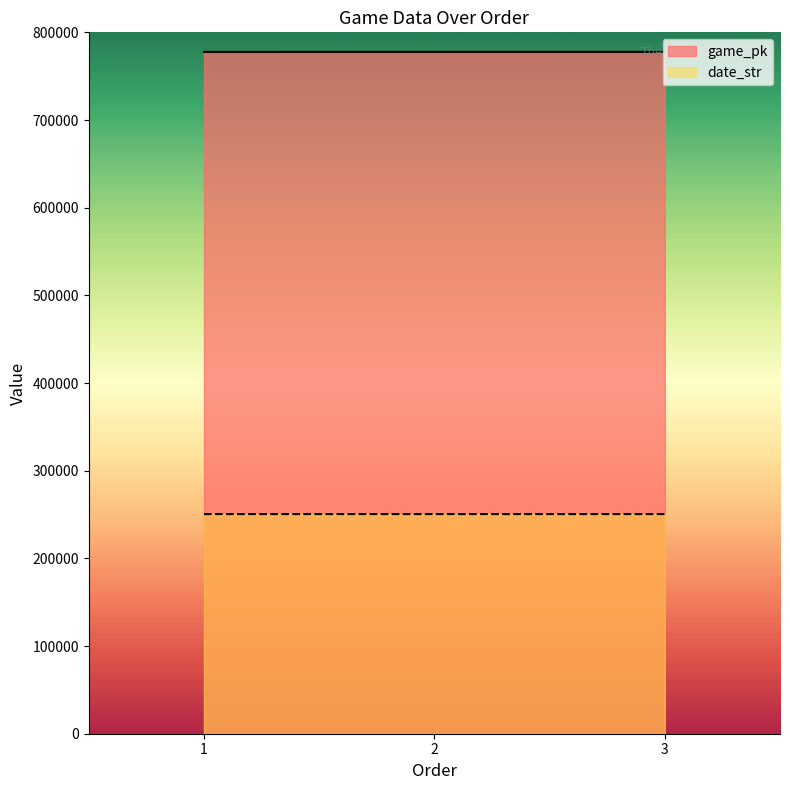

At which category is the sum across all series the highest?

3